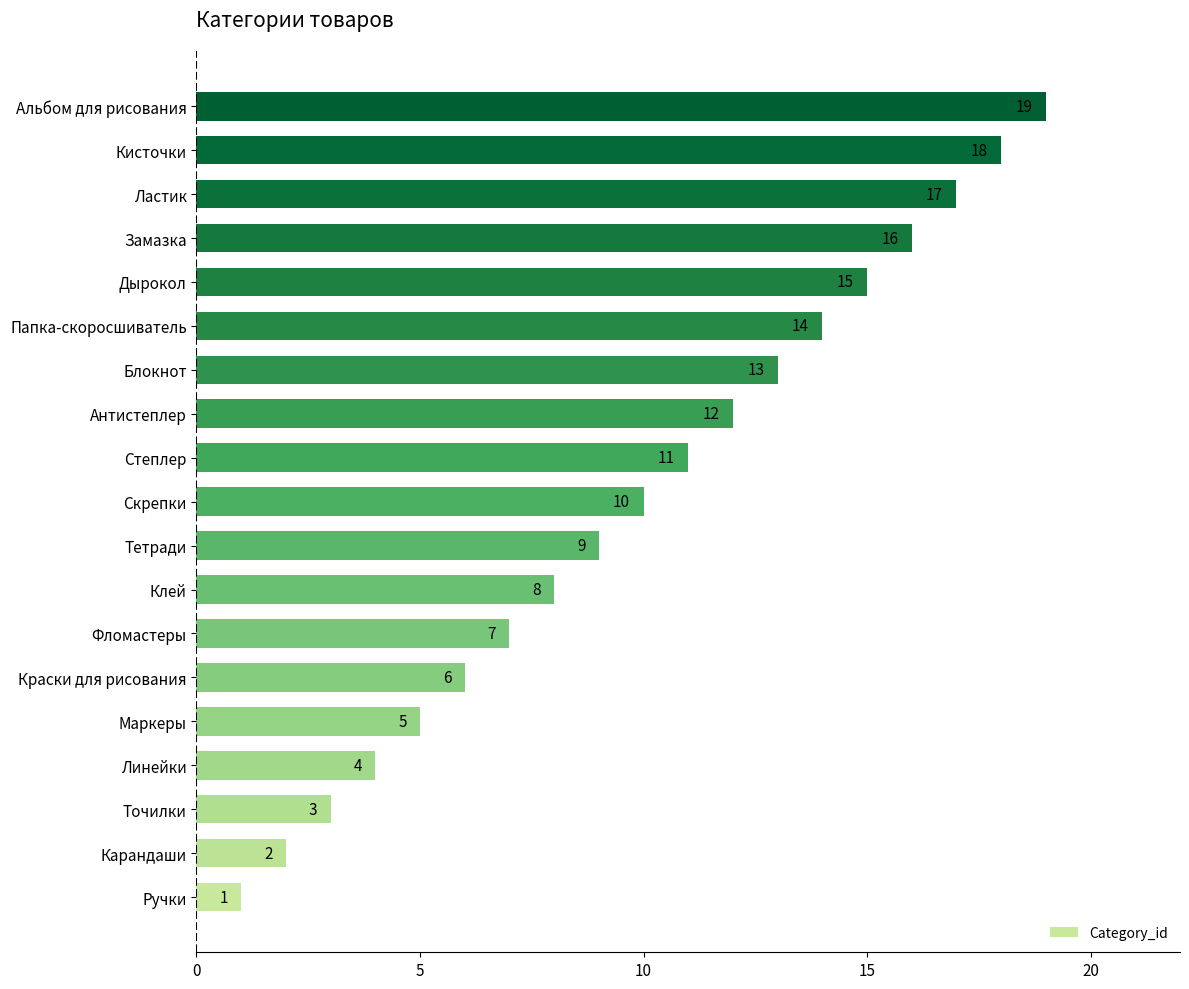

What is the maximum value shown in the chart?

19